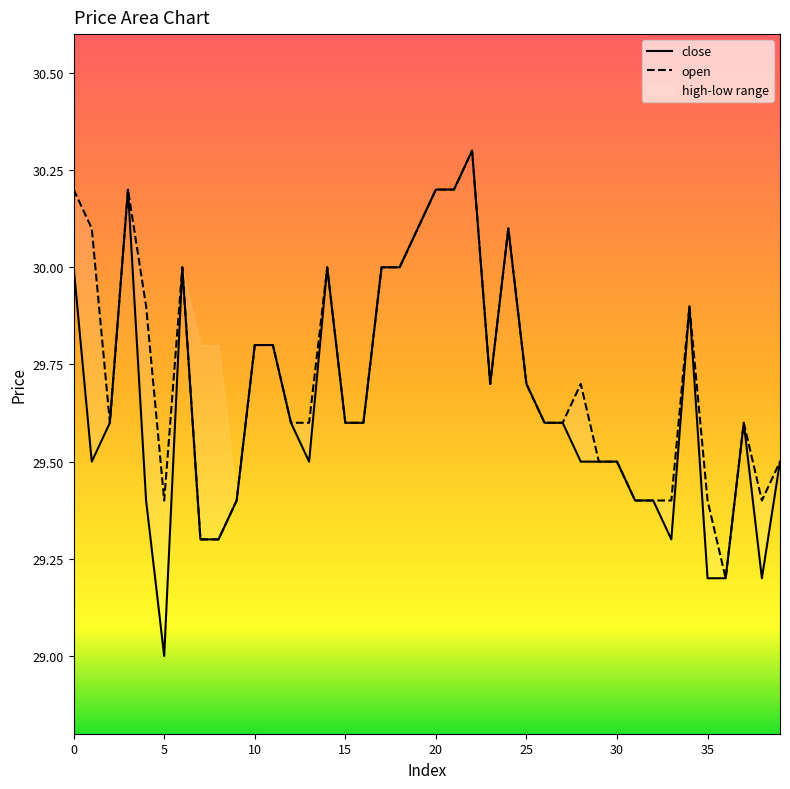

True or false: close has a value of 29.6 at 27.

True